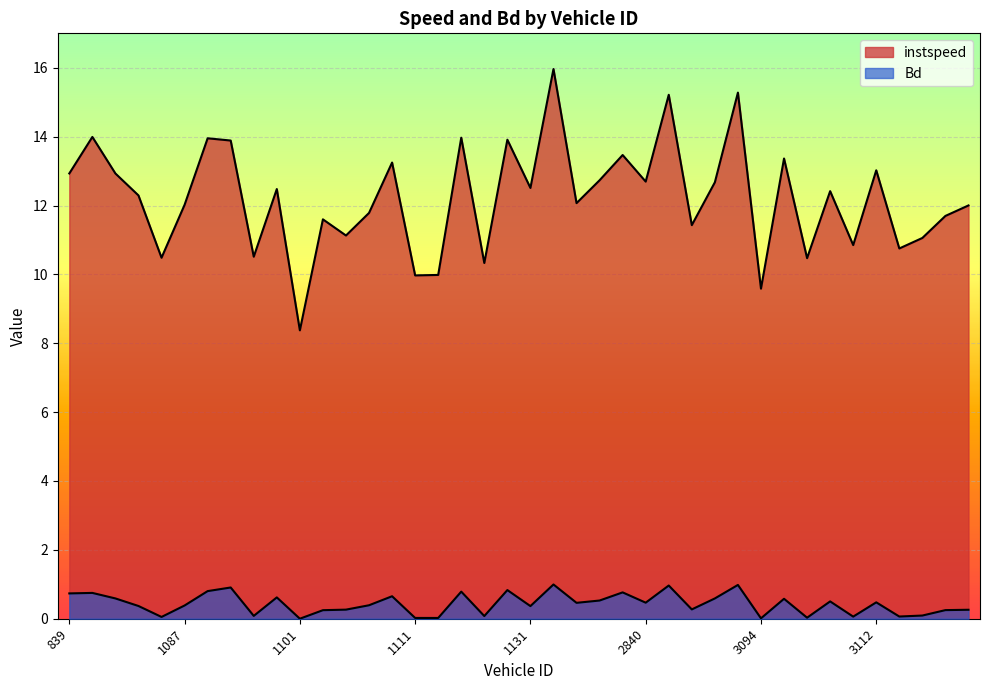

True or false: Bd and instspeed cross at least once.

False